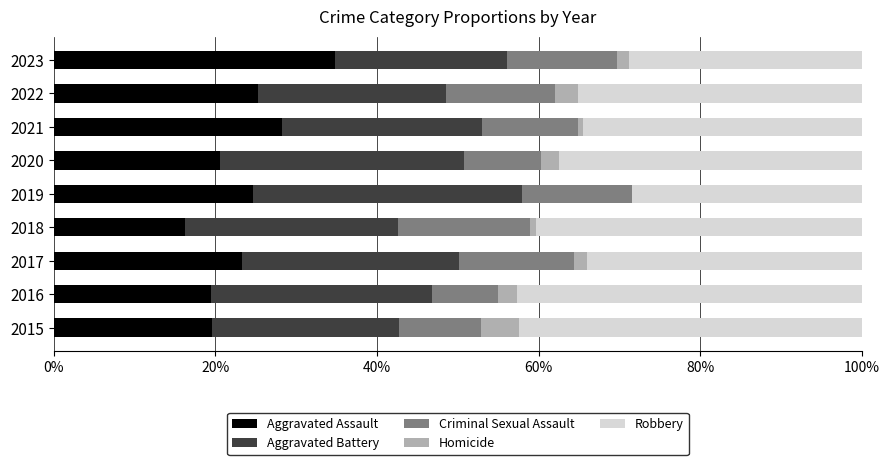

What is the sum of all Aggravated Assault values?

212.1